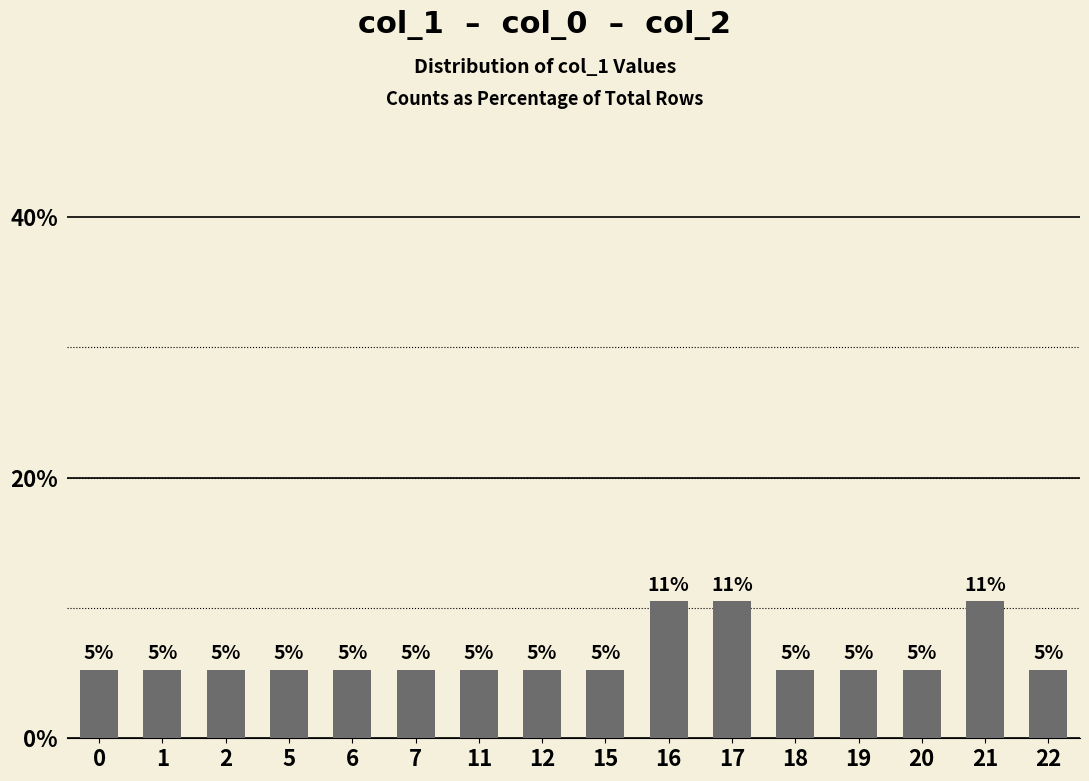

What is the value of the 16th bar from the left?

5.3